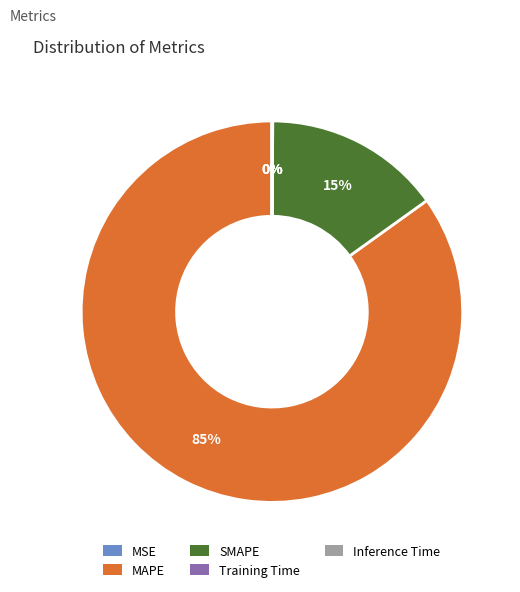

Which category has the biggest portion of the pie?

MAPE